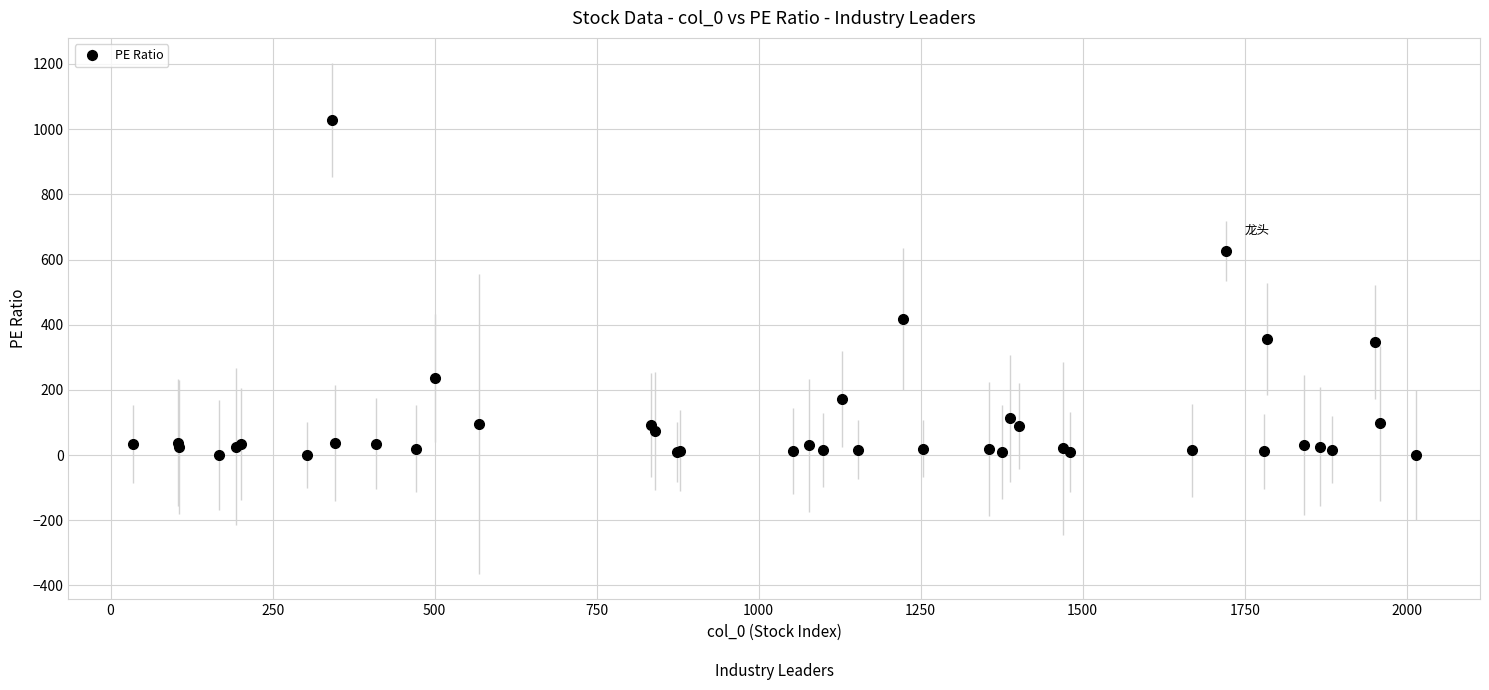

What is the greatest value displayed?

1027.7